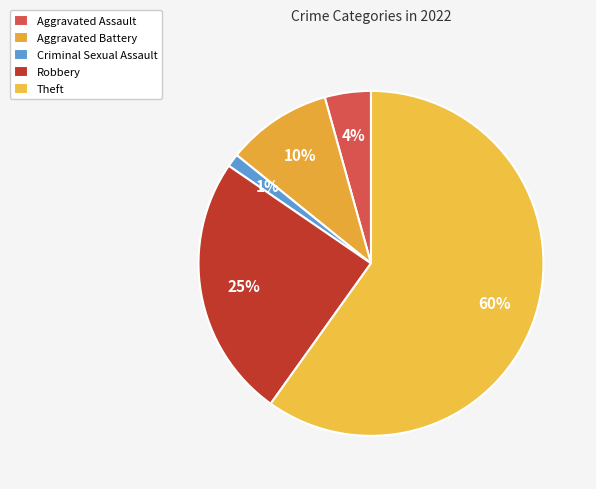

What percentage is the Robbery slice, to the nearest percent?

25%